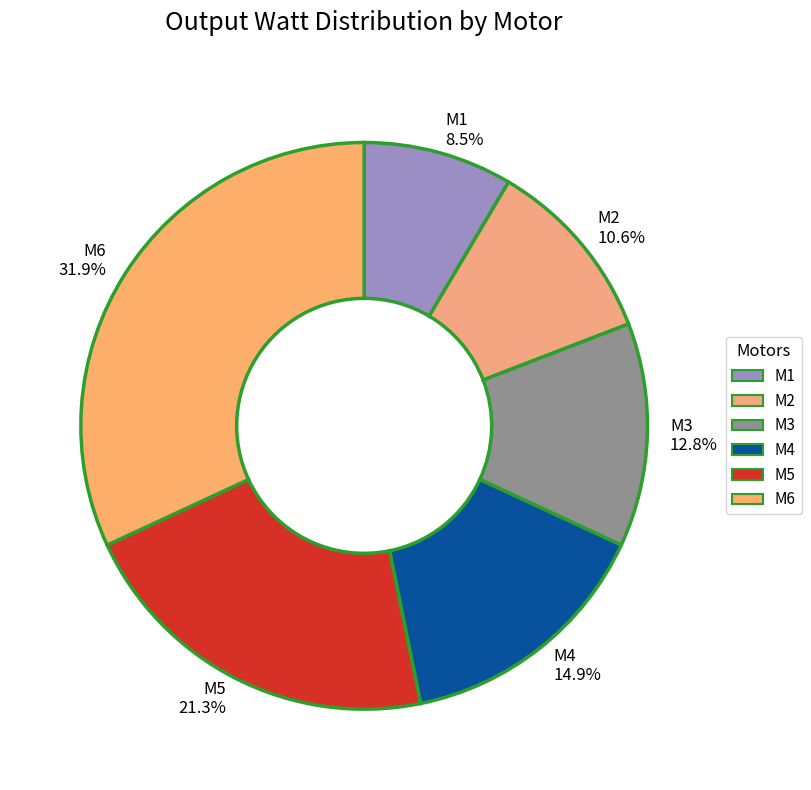

How many segments does this pie chart have?

6